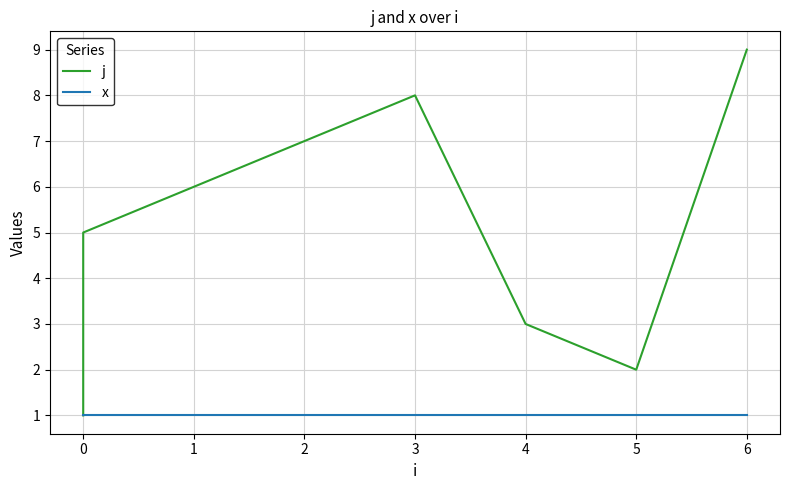

What is the sum of all j values?

45